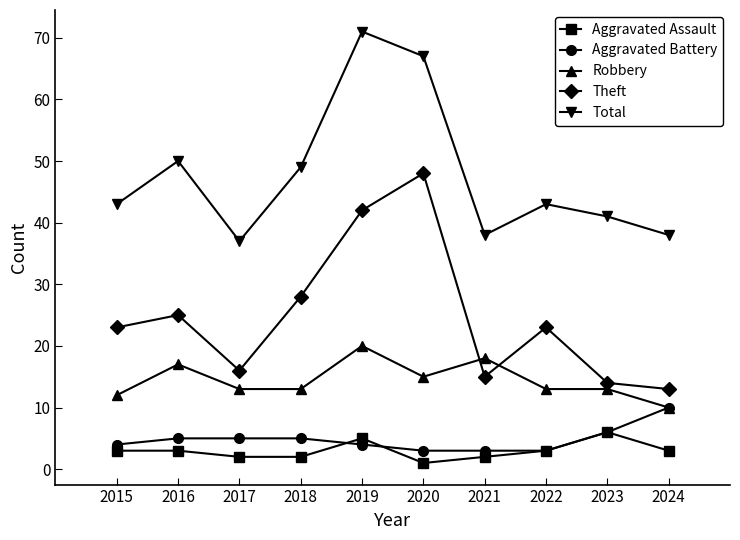

At which category is the sum across all series the highest?

2019